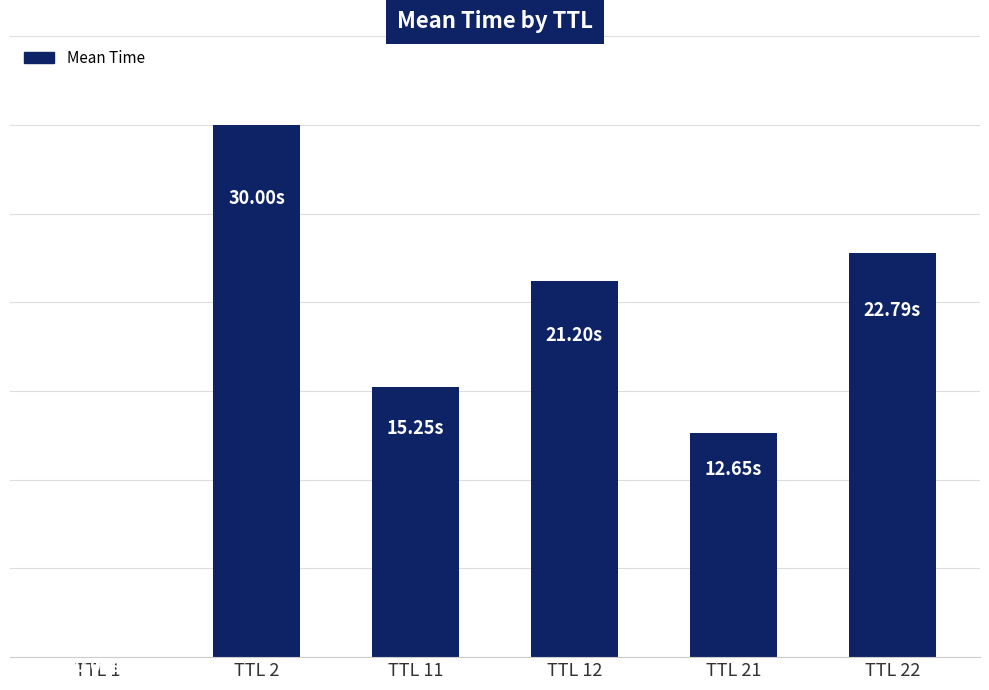

Rank the categories by value from lowest to highest.

TTL 1, TTL 21, TTL 11, TTL 12, TTL 22, TTL 2